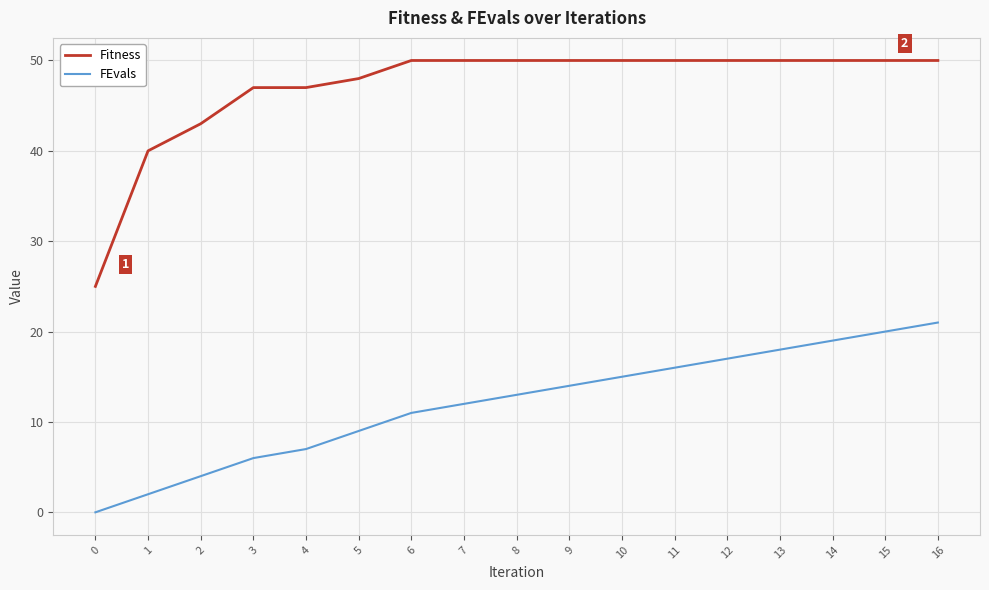

True or false: FEvals has a value of 15 at 10.

True